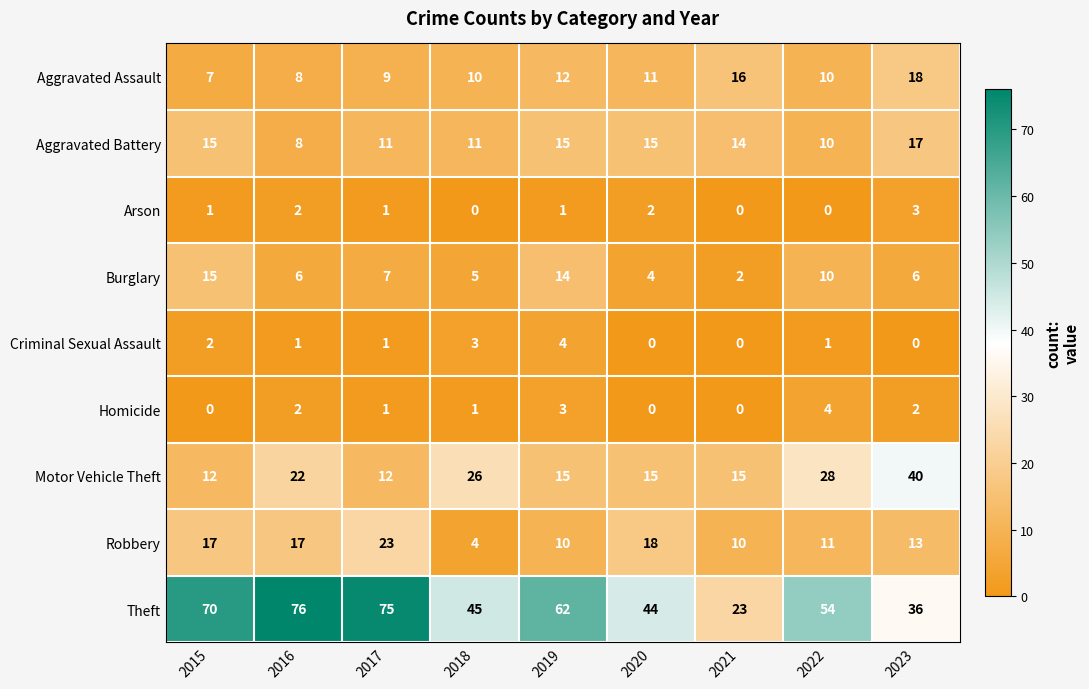

What is the sum of the Robbery values at 2018 and 2021?

14